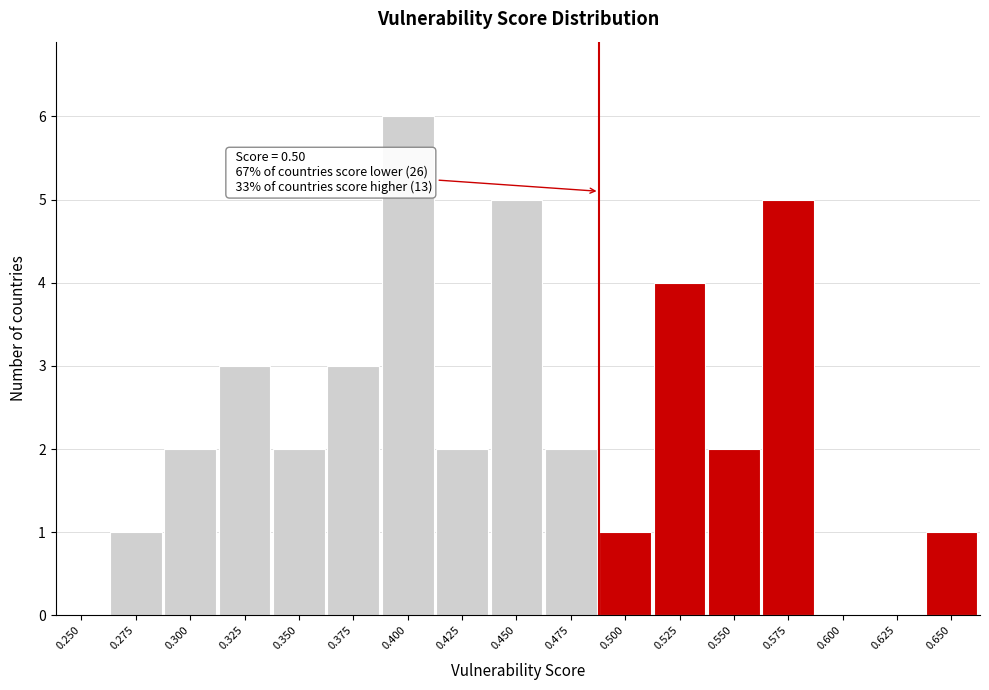

Reading left to right, transcribe all the data shown in this chart.

0.250=0	0.275=1	0.300=2	0.325=3	0.350=2	0.375=3	0.400=6	0.425=2	0.450=5	0.475=2	0.500=1	0.525=4	0.550=2	0.575=5	0.600=0	0.625=0	0.650=1